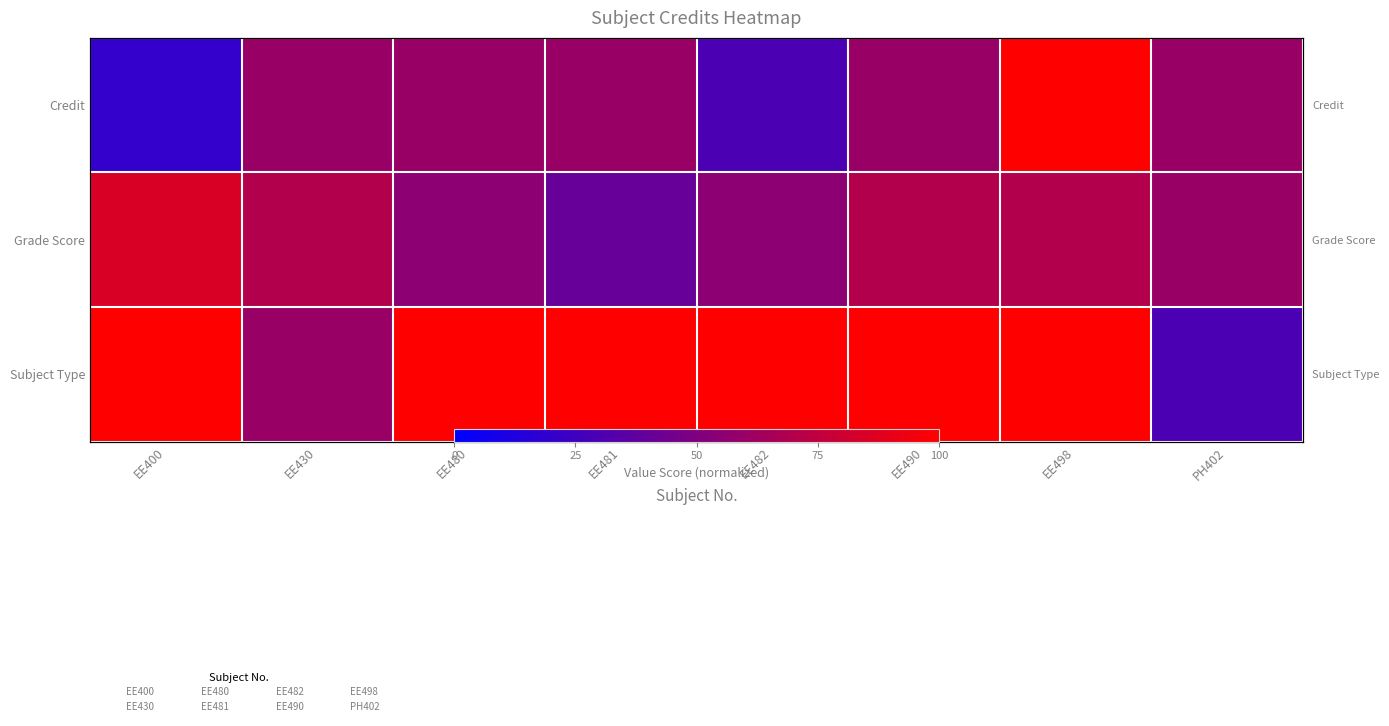

Between EE482 and EE480, which is larger?

EE480